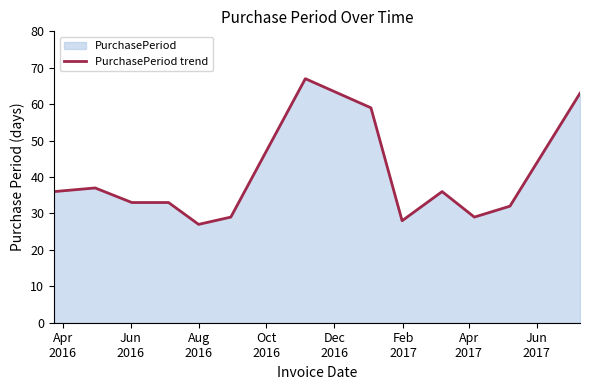

What is the difference between the maximum and minimum values?

40